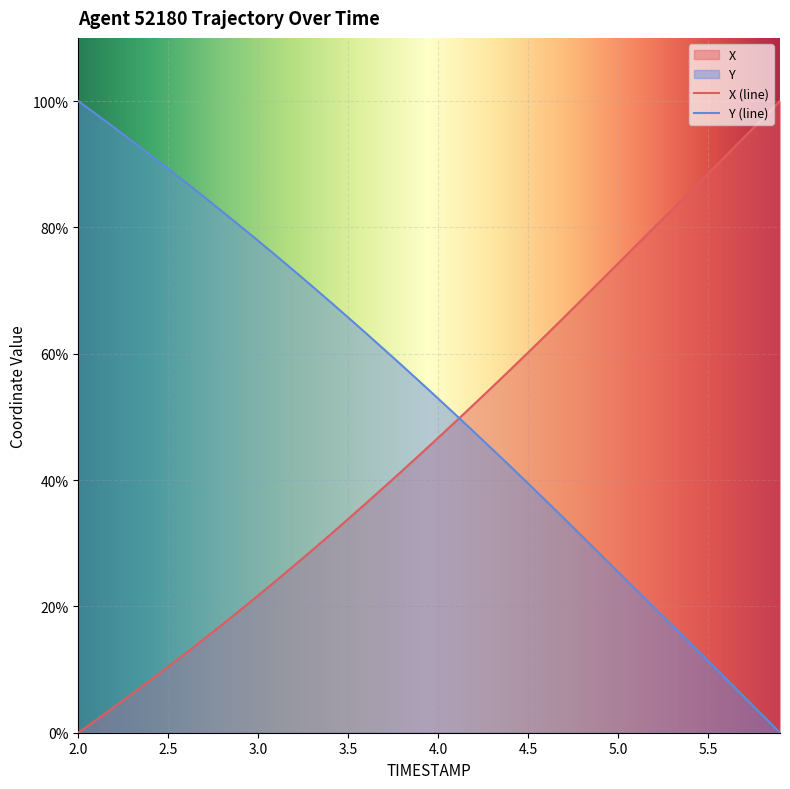

Which series has the largest total across all categories?

Y (line)